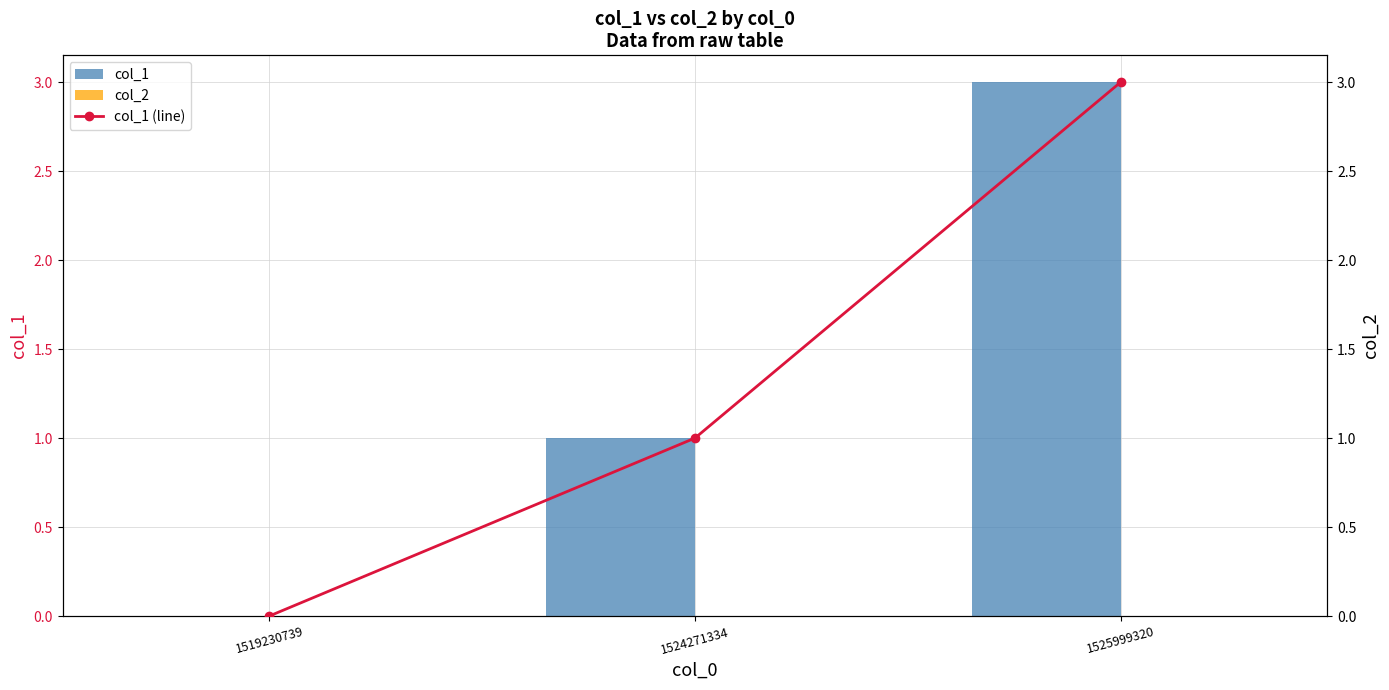

Which category has the lowest value in the col_1 series?

1519230739